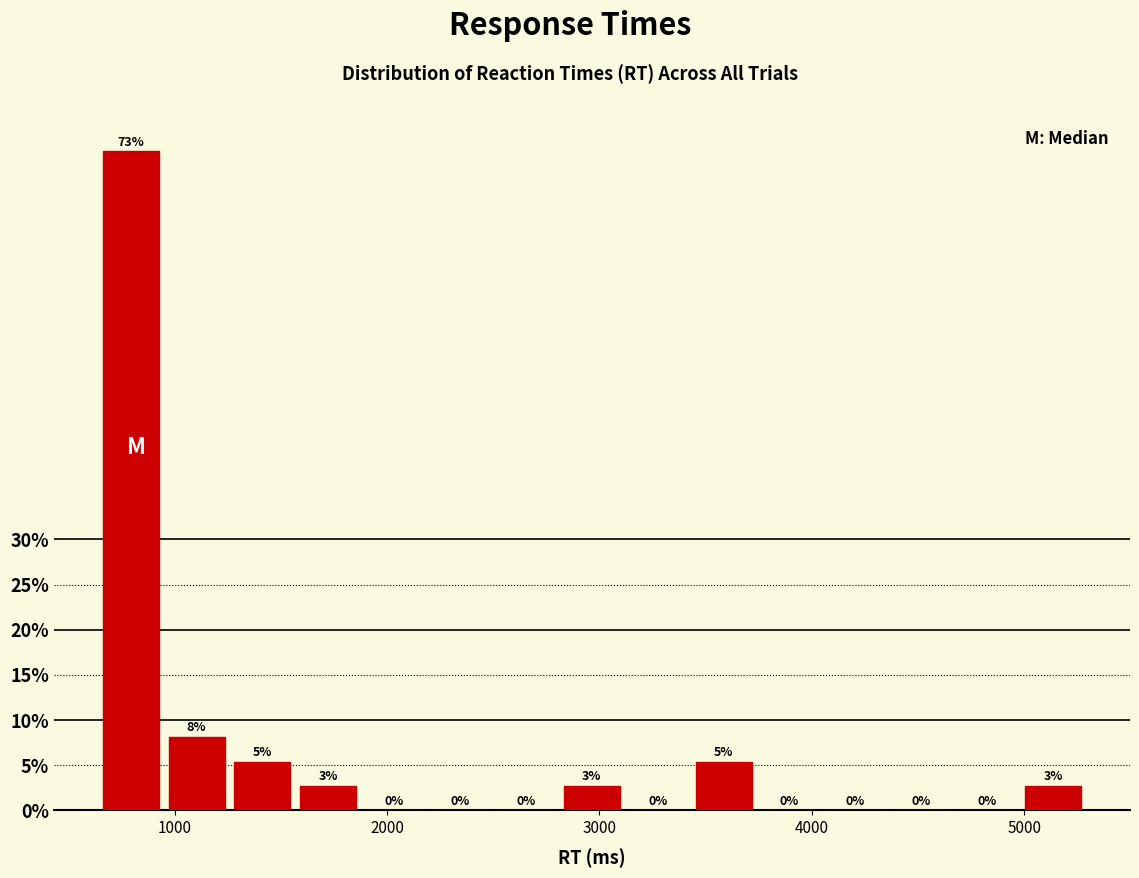

Read against the x-axis, roughly where is the centre of the tallest bar?

800